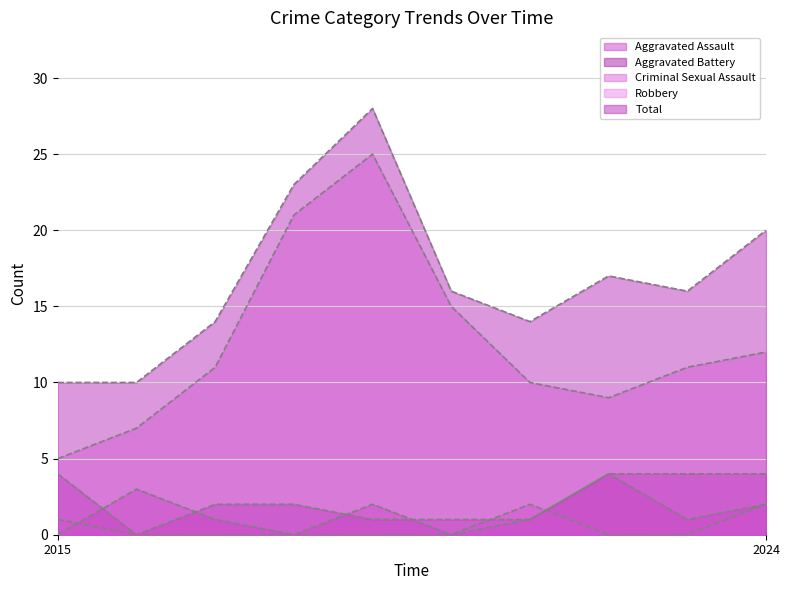

What is the sum of the Aggravated Battery values at 2021 and 2022?

5